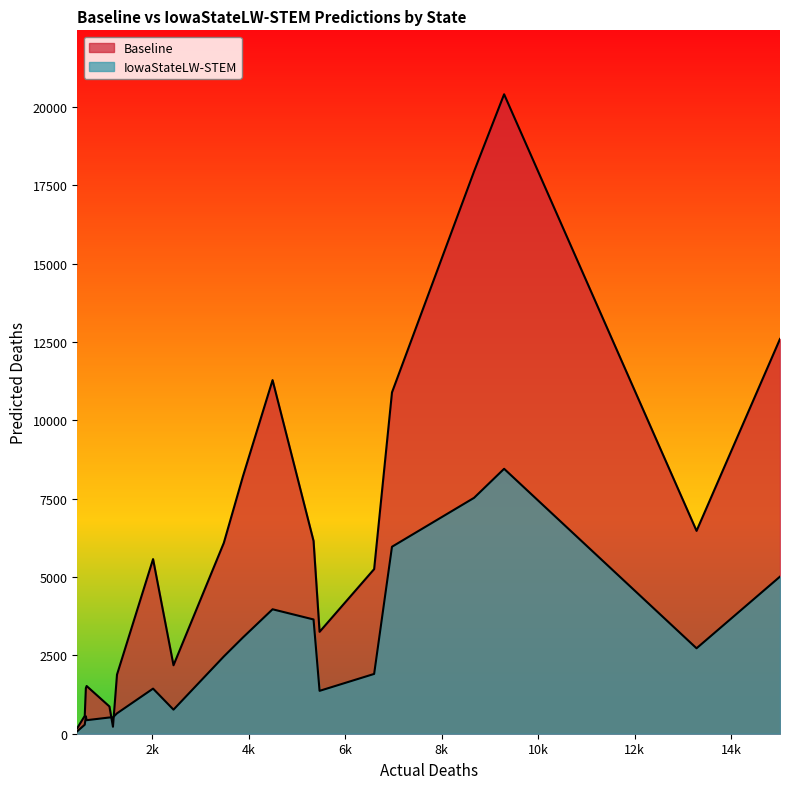

How many data points in Baseline are above 5572?

10